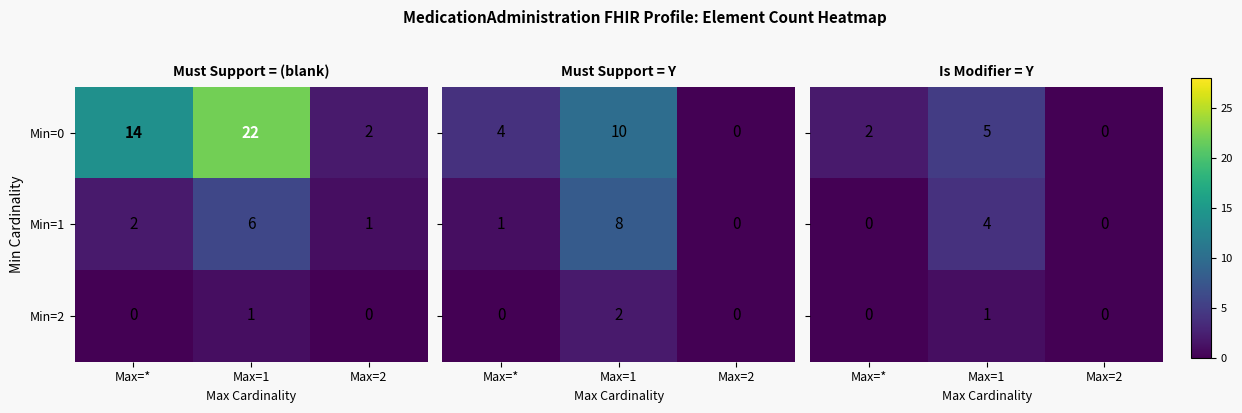

Is the value of Min=1 at Max=* greater than the value of Min=0 at Max=*?

No